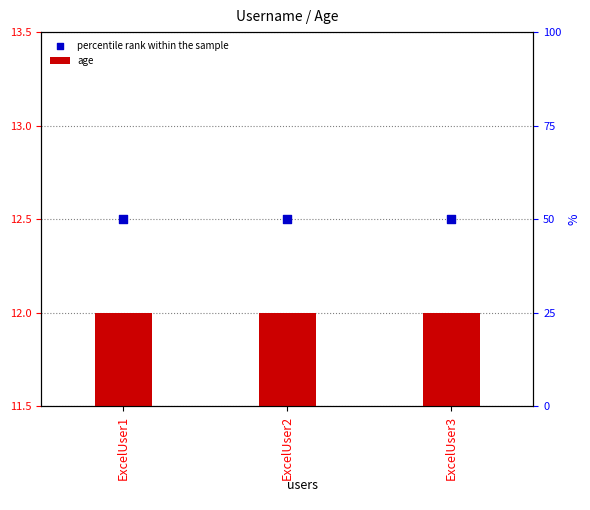

Which series has the widest spread of Y values?

age